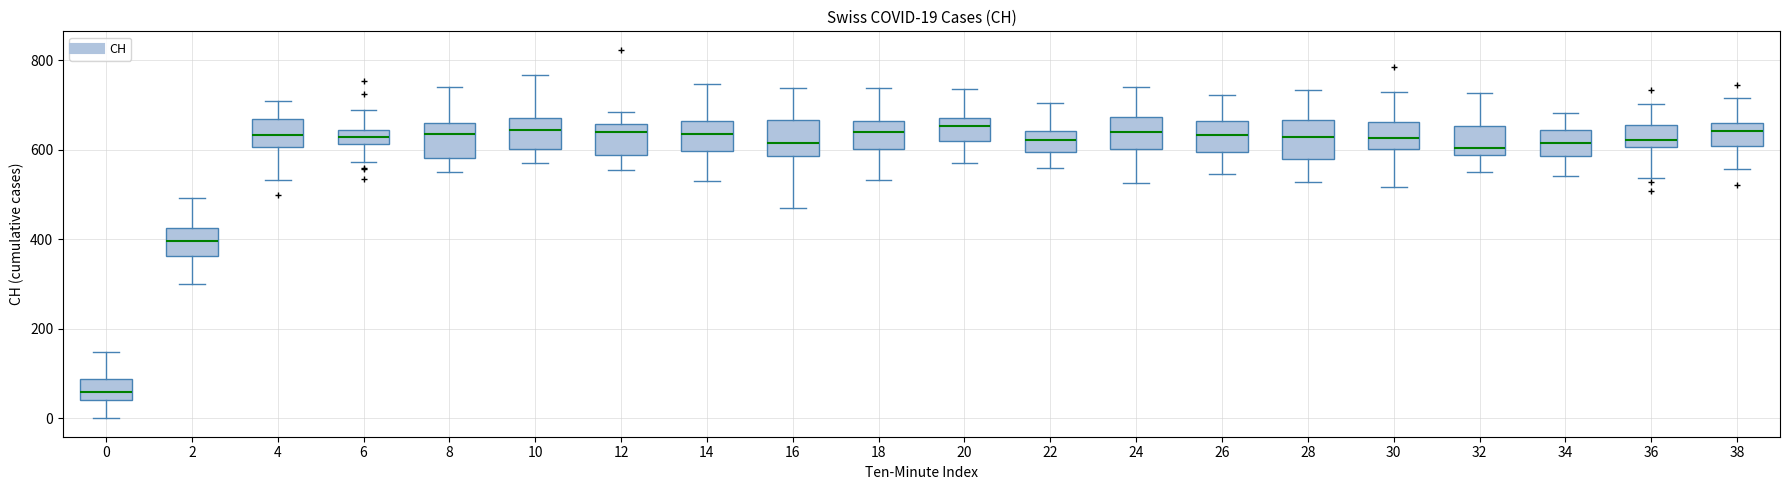

Which box's median line is the lowest?

0